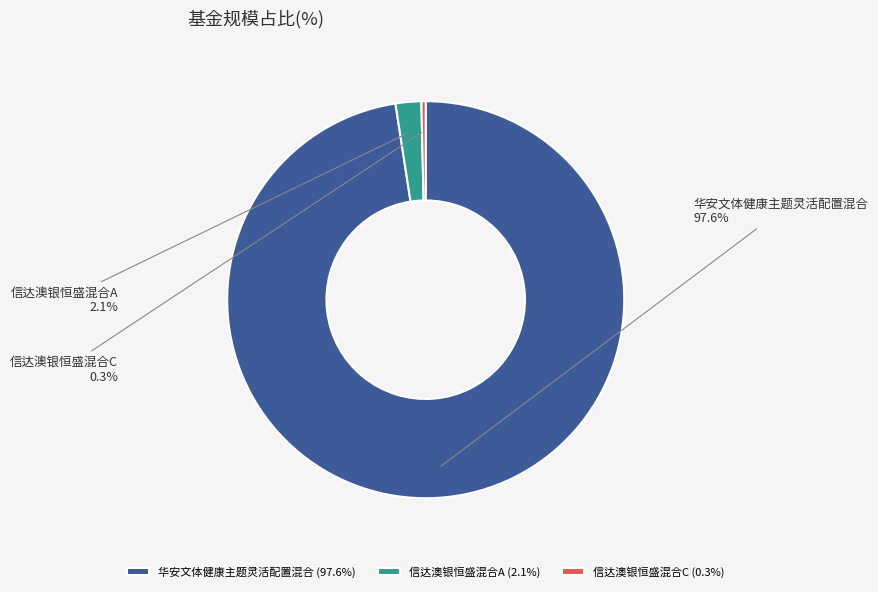

Is there any slice that represents more than half of the pie?

Yes